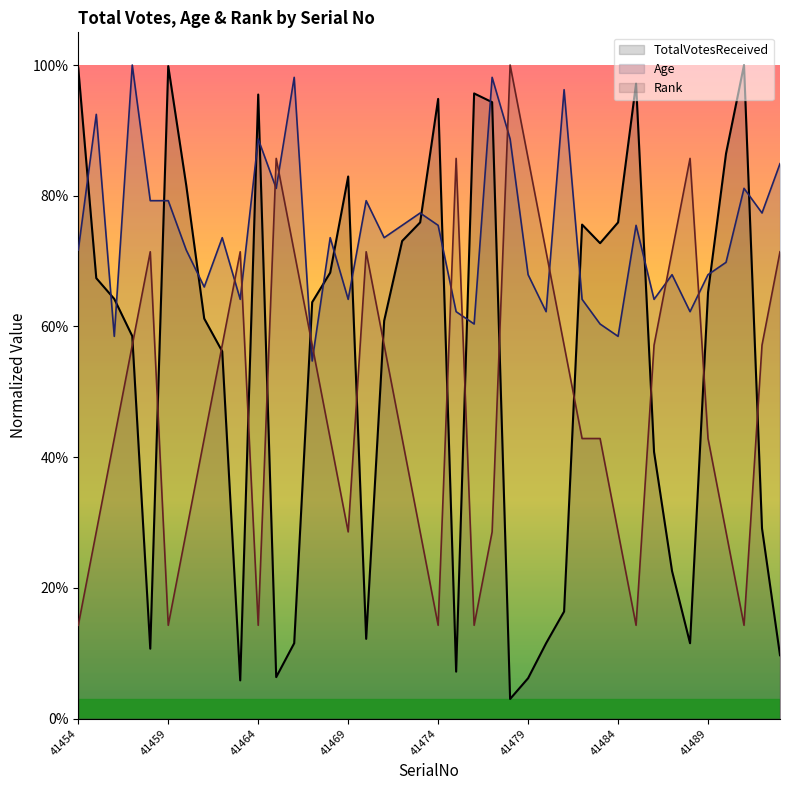

In Age, how many points are higher than both neighbors (excluding endpoints)?

13